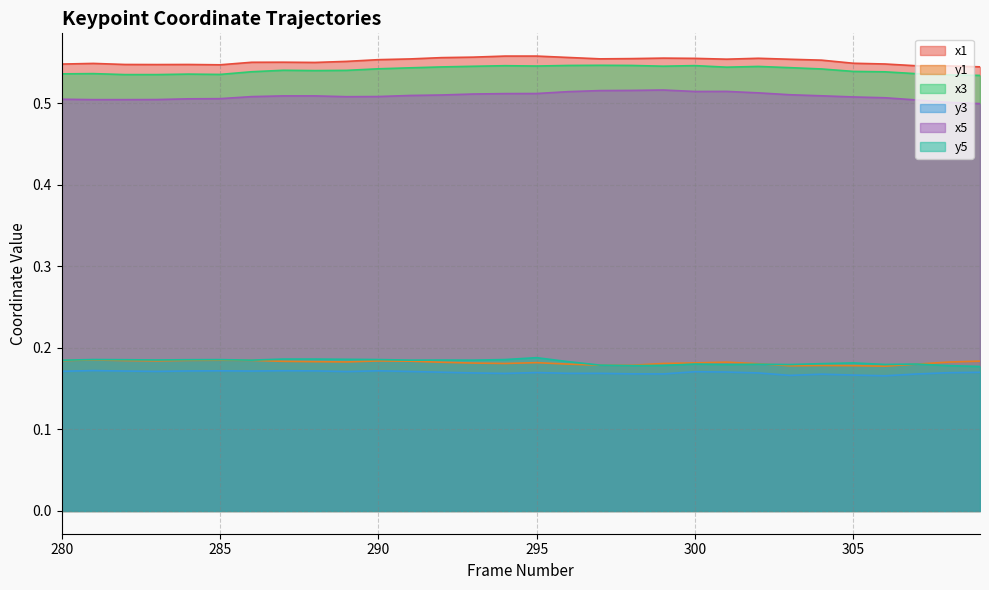

What are all the series names shown in the legend?

x1, y1, x3, y3, x5, y5